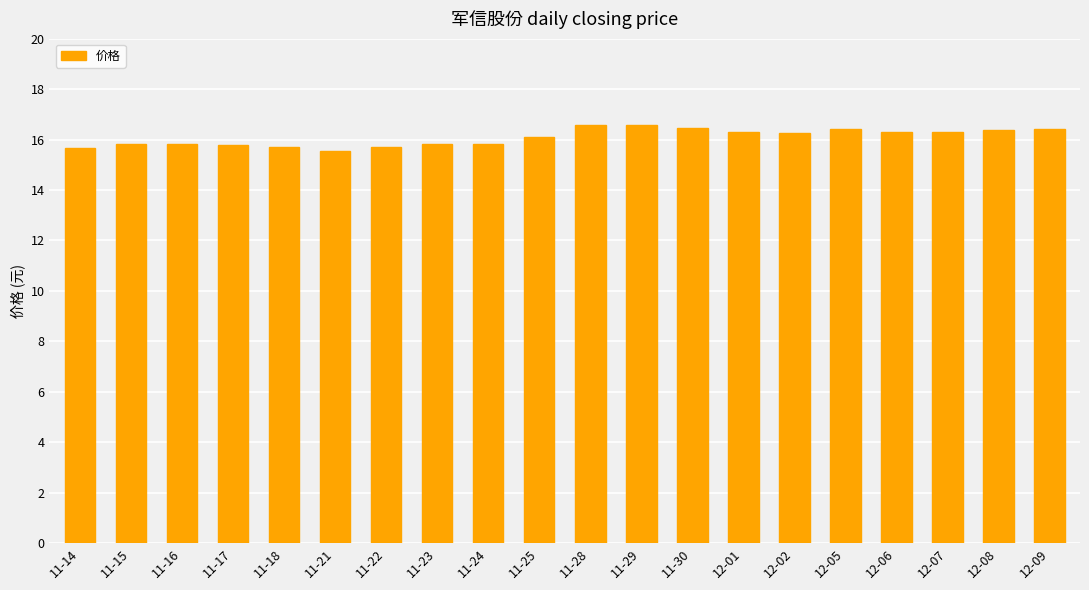

What is the change in value from 12-02 to 12-08?

+0.1